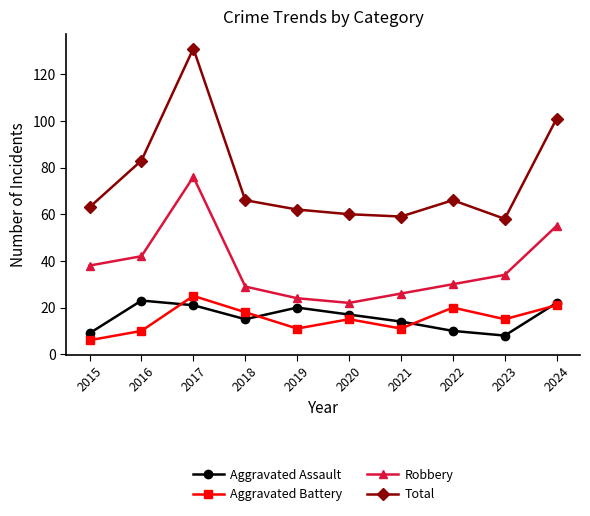

At how many categories does at least one series exceed 128?

1